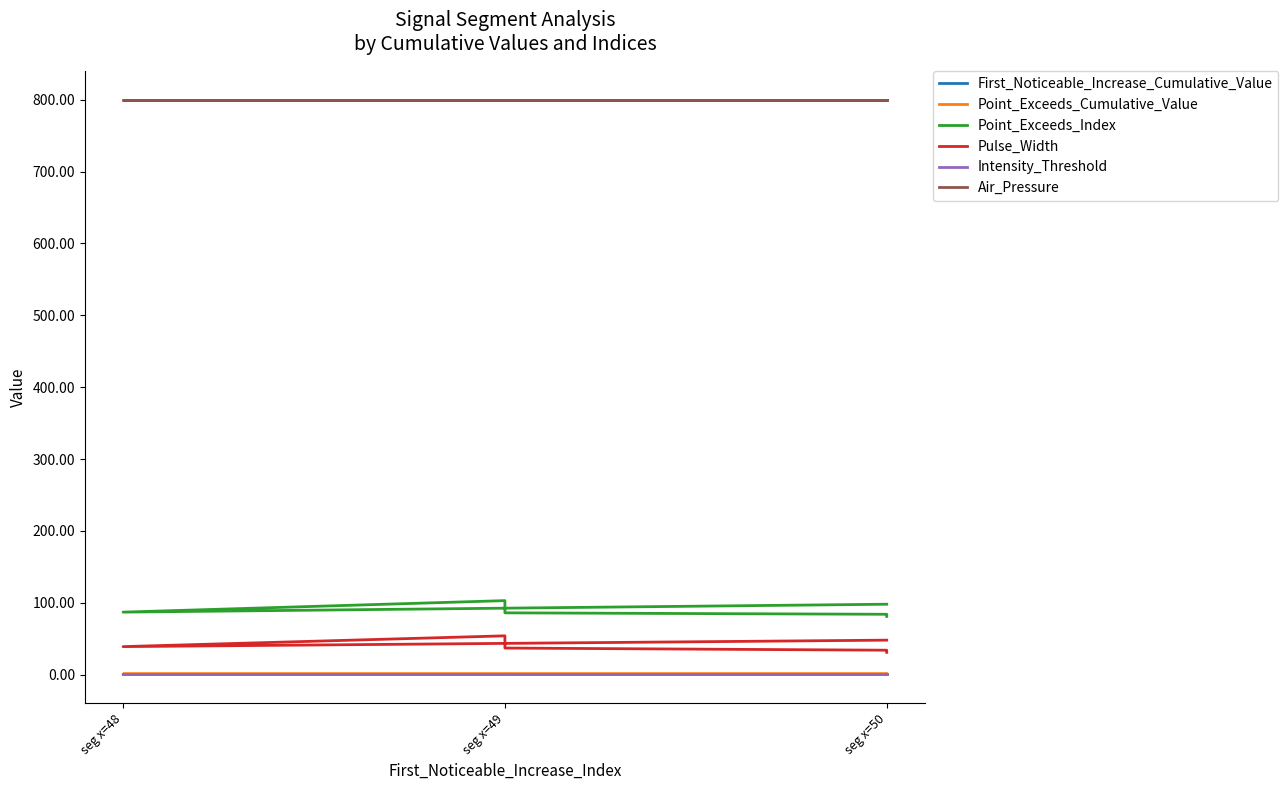

Which series has the largest total across all categories?

Air_Pressure